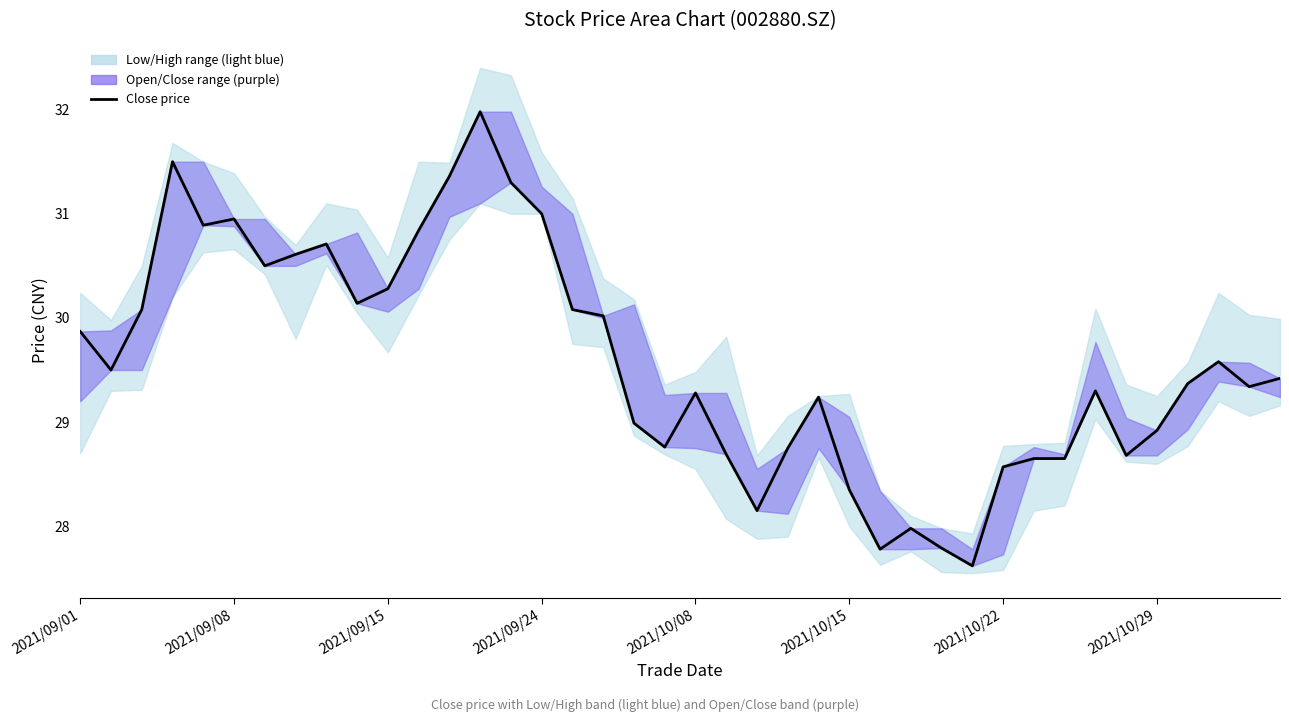

Approximately how many times larger is the value at 2021/10/29 compared to 8?

1.0